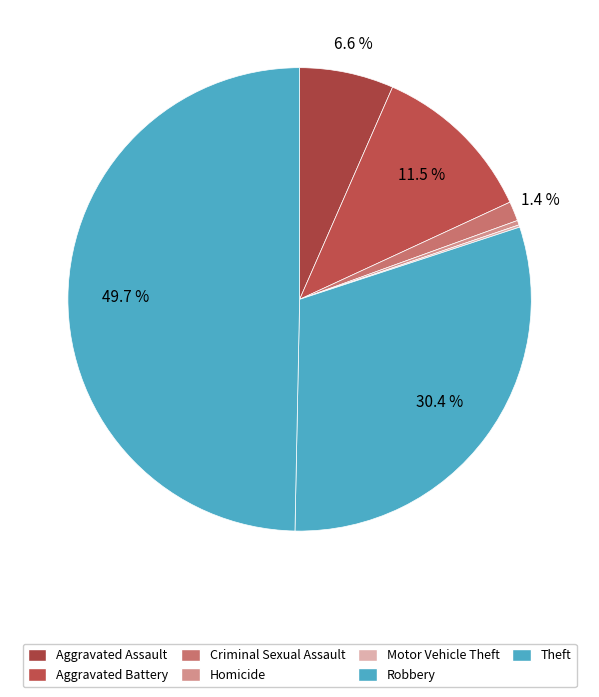

Combined, do Robbery and Criminal Sexual Assault account for over 50%?

No